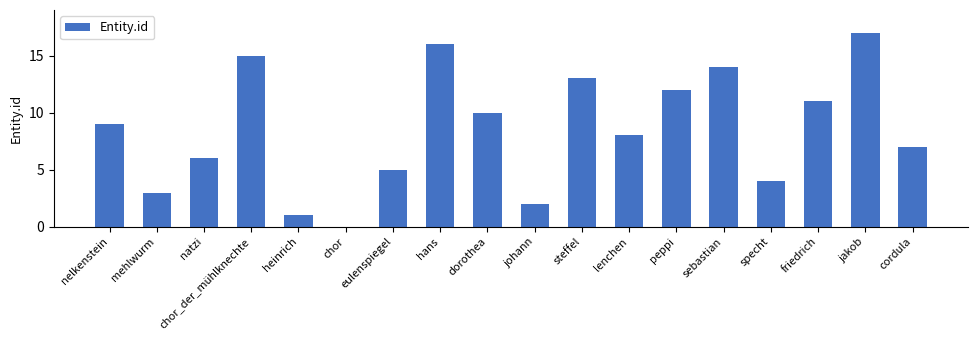

True or false: the data shows 11 at friedrich.

True